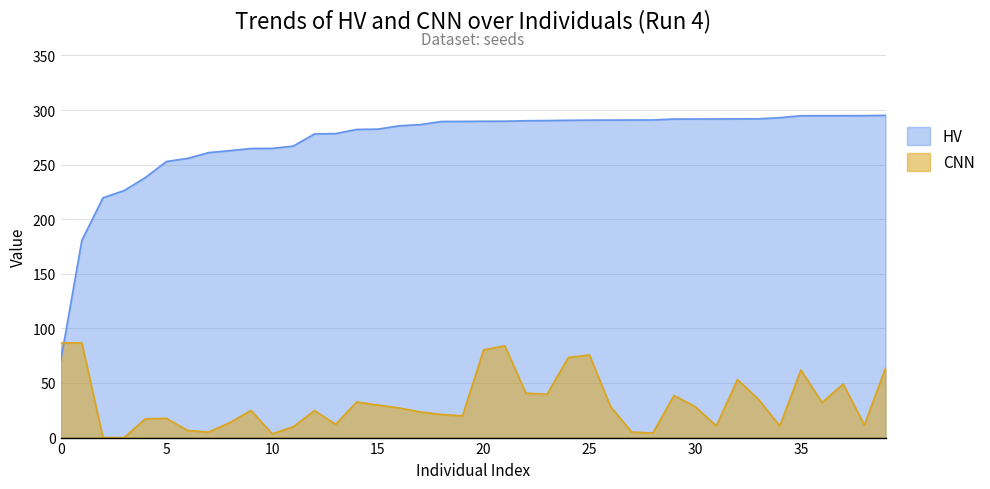

Which category has the highest value across all series?

39